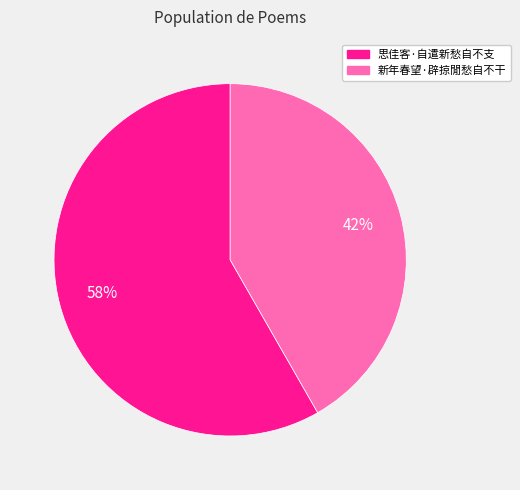

To the nearest percent, what is the average slice percentage?

50%